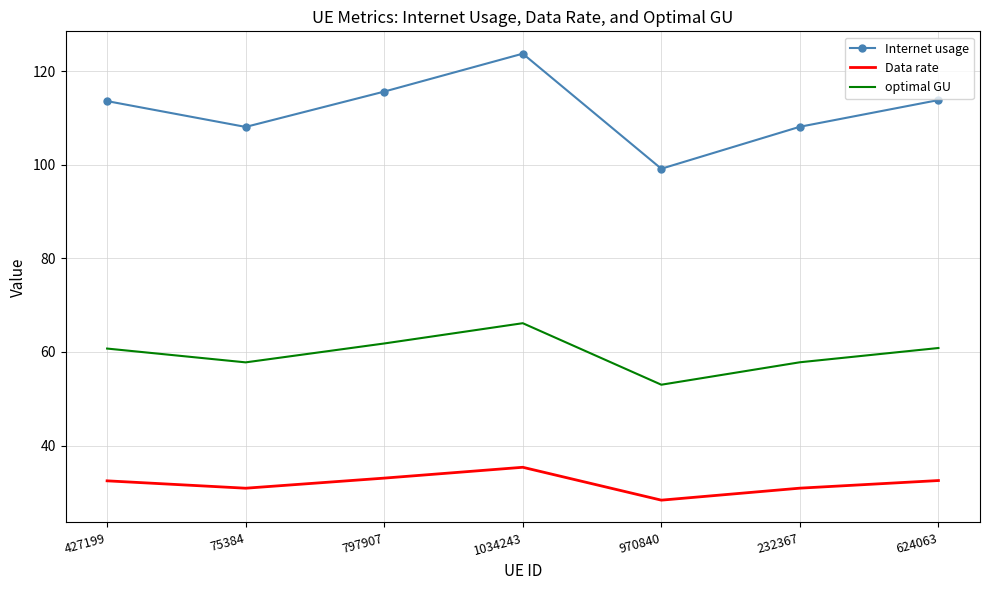

The Internet usage series shows 57.8 at 970840. True or false?

False